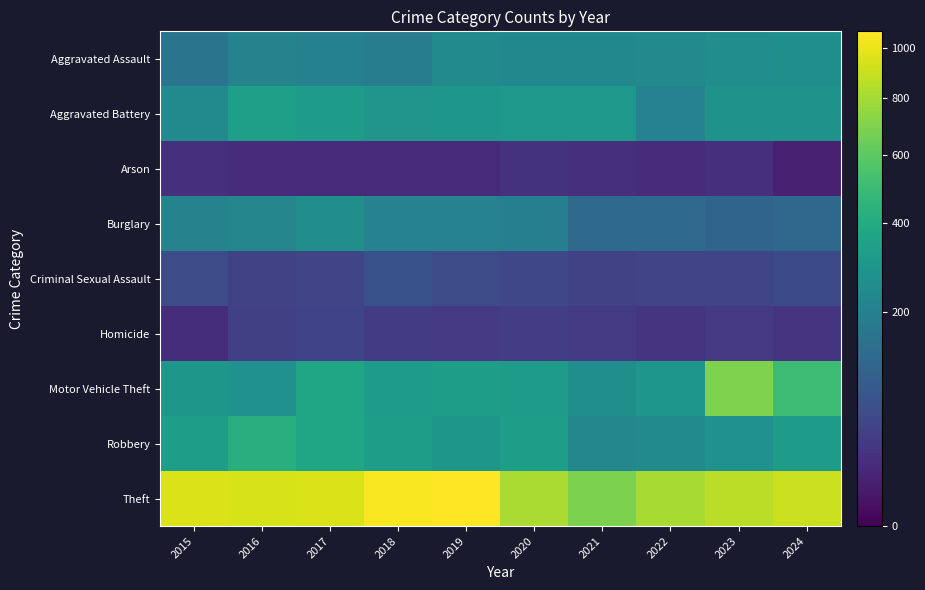

Which category has the highest value across all series?

2019